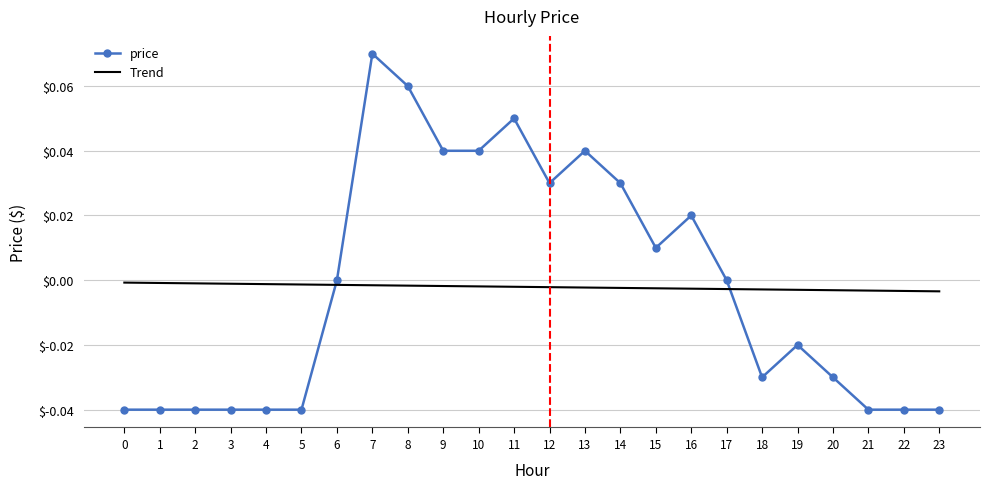

List the series in order of their peak value, highest first.

price, Trend